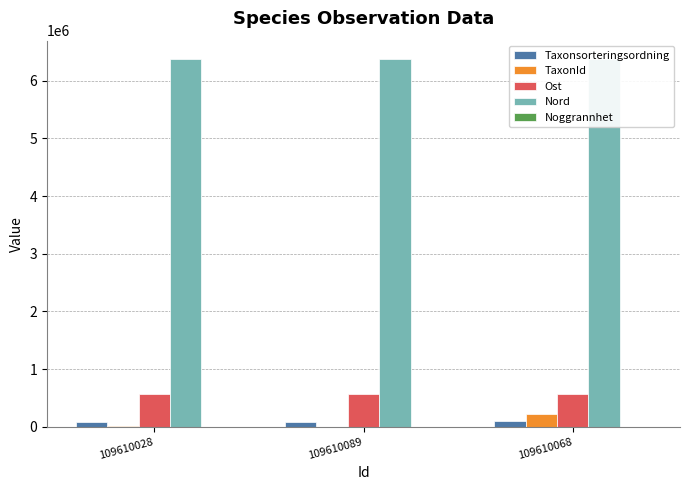

Between 109610028 and 109610068, which series saw the biggest shift?

TaxonId